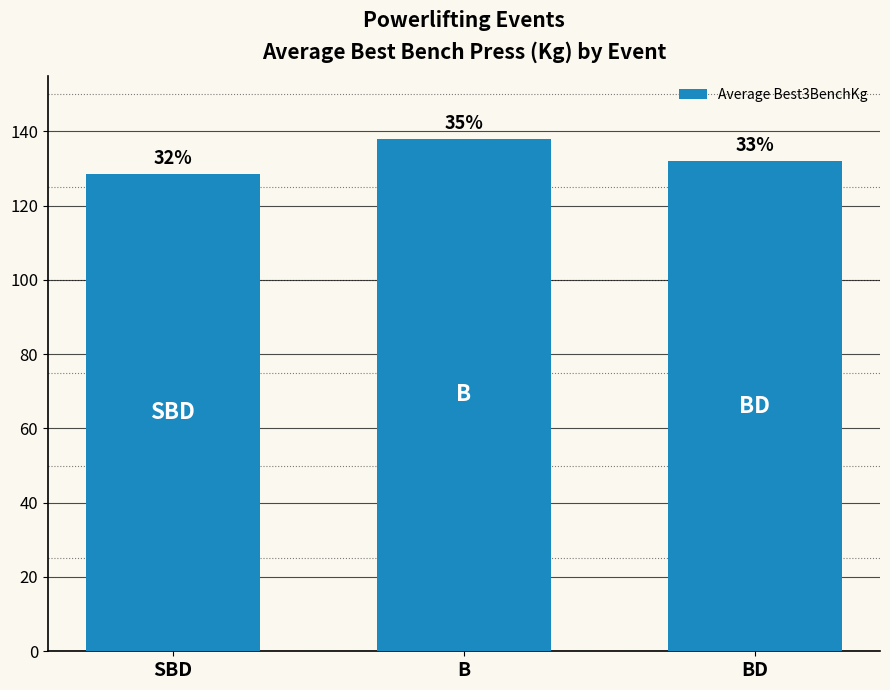

Which label corresponds to the smallest value in the chart?

SBD